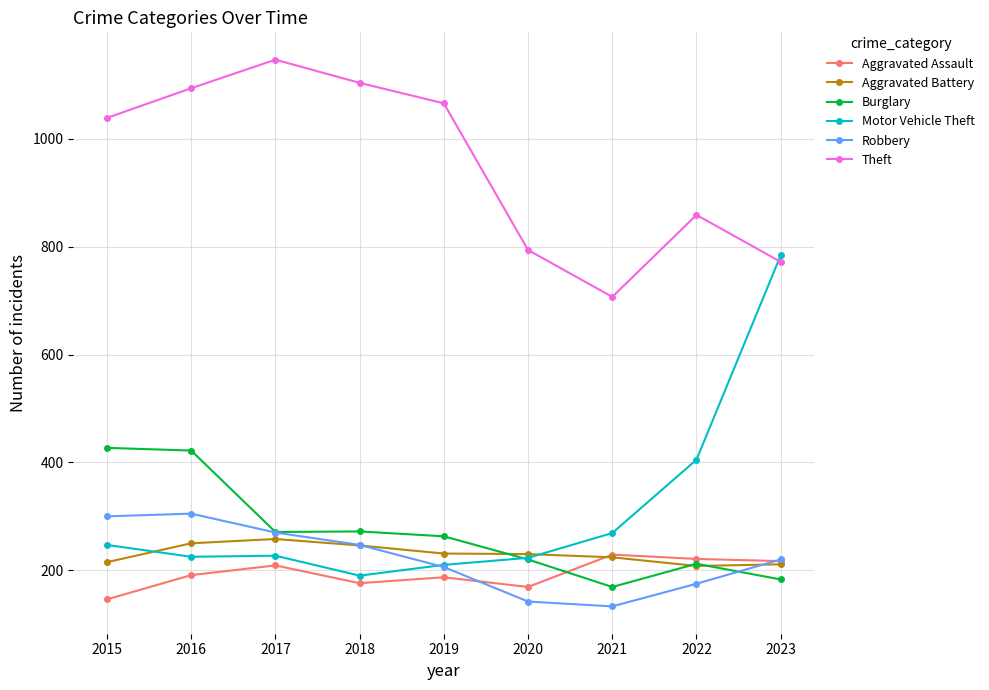

What are all the series names shown in the legend?

Aggravated Assault, Aggravated Battery, Burglary, Motor Vehicle Theft, Robbery, Theft